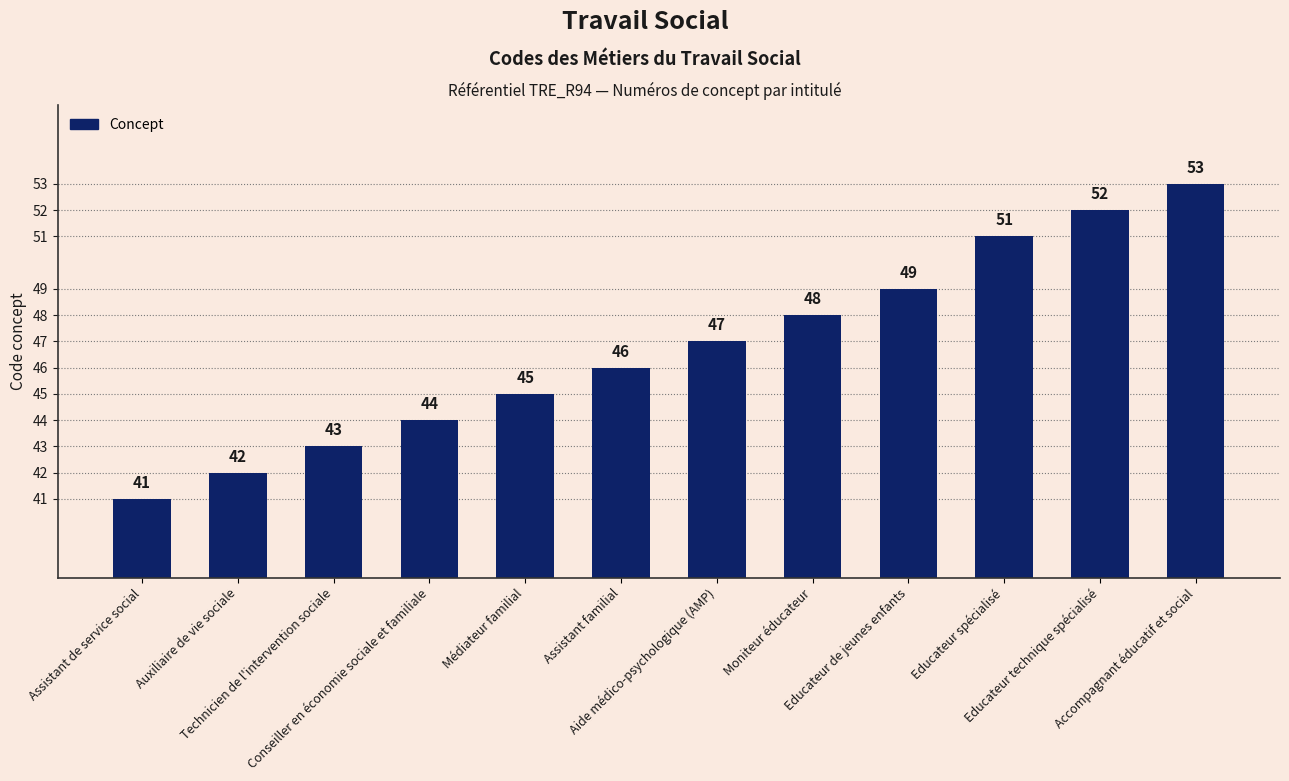

How many series are shown in this chart?

1